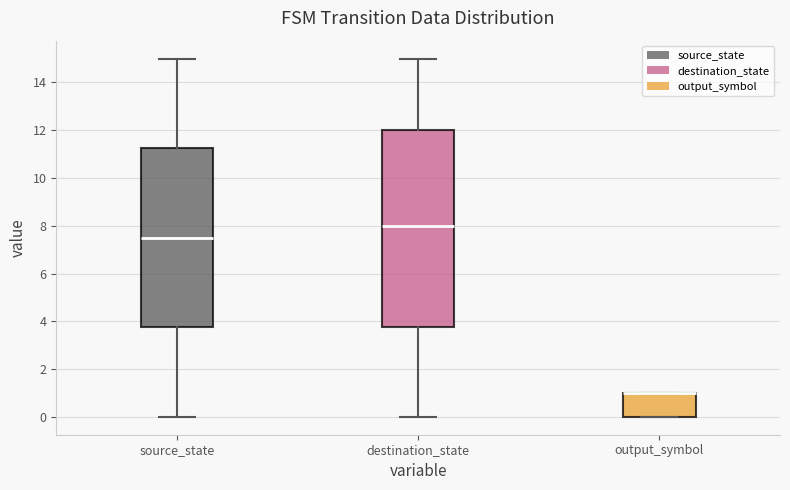

Reading left to right, transcribe this box plot: for each box, give where its median line is, the range the box spans, and where its two whiskers end, as read against the y-axis. The values are not printed on the chart, so give them approximately, as read against the axis.

source_state: median 7.6, box 3.8 to 11.2, whiskers 0.0 to 15.0
destination_state: median 8.0, box 3.8 to 12.0, whiskers 0.0 to 15.0
output_symbol: median 1.0 (drawn on the box's upper edge), box 0.0 to 1.0, whiskers 0.0 to 1.0